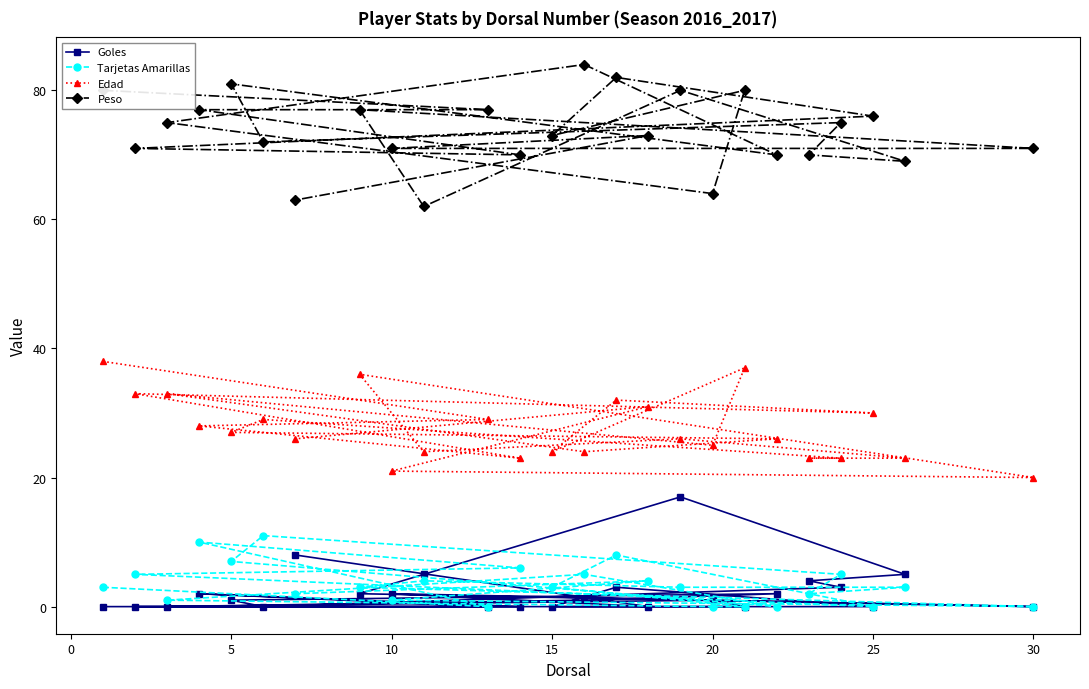

What is the maximum value shown in the chart?

84